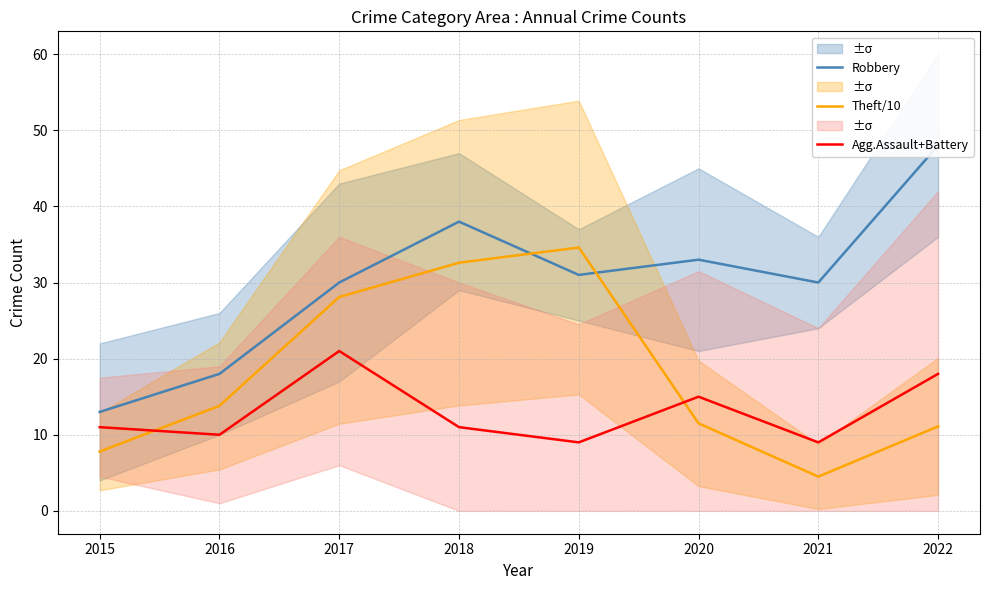

Where is the first local minimum for Agg.Assault+Battery?

2016